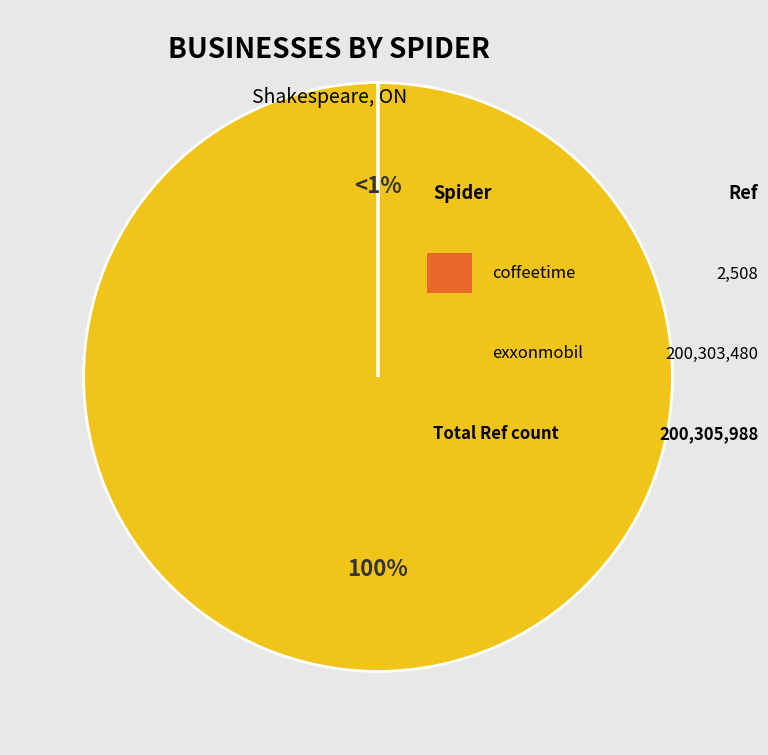

The exxonmobil slice represents 100% of the pie. True or false?

True